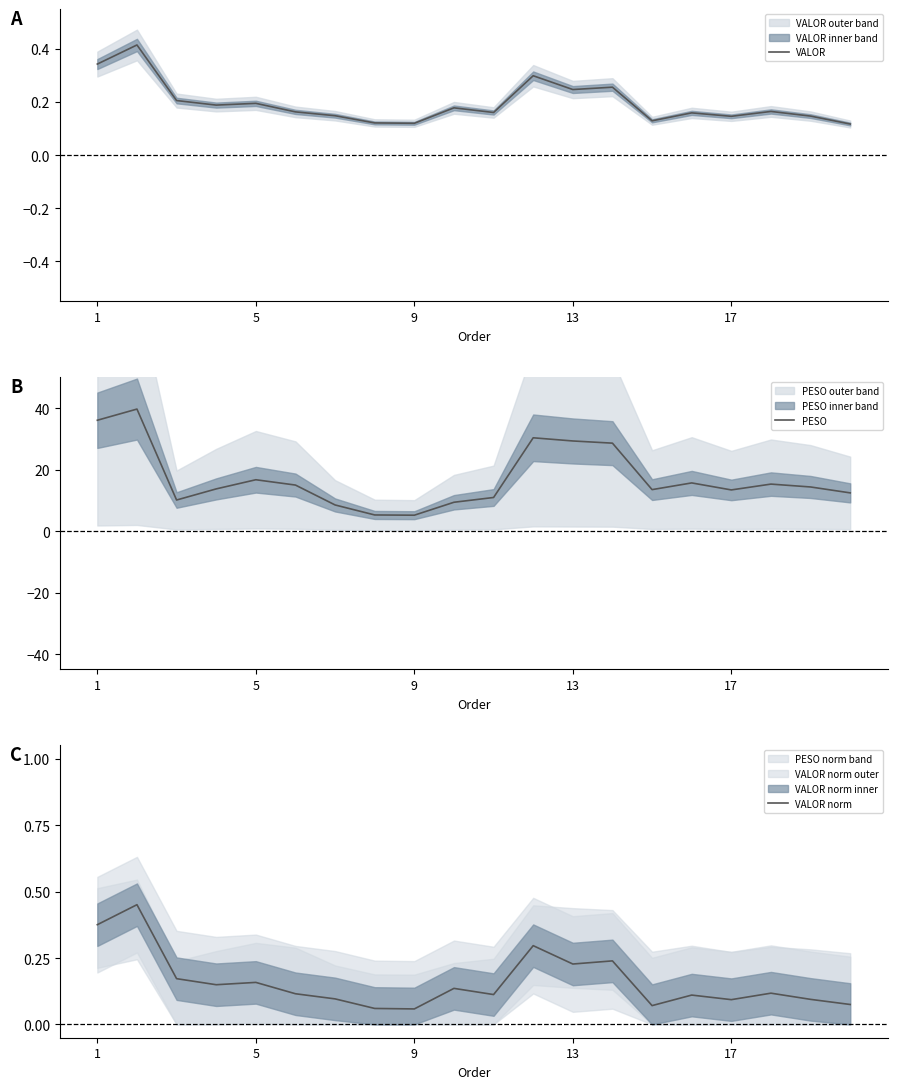

What is the maximum value for PESO?

39.7